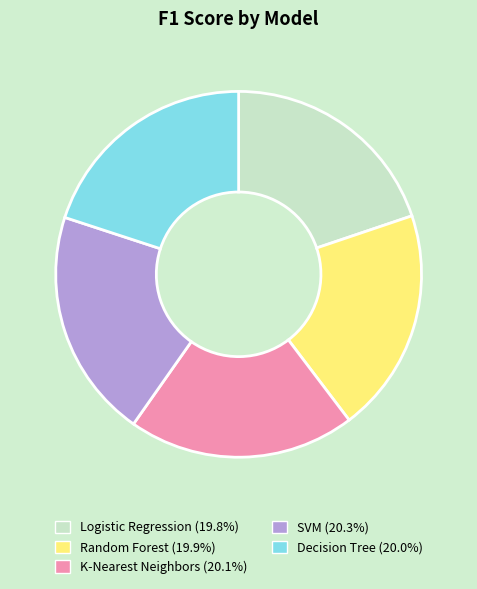

Does Decision Tree represent more than half of the total?

No